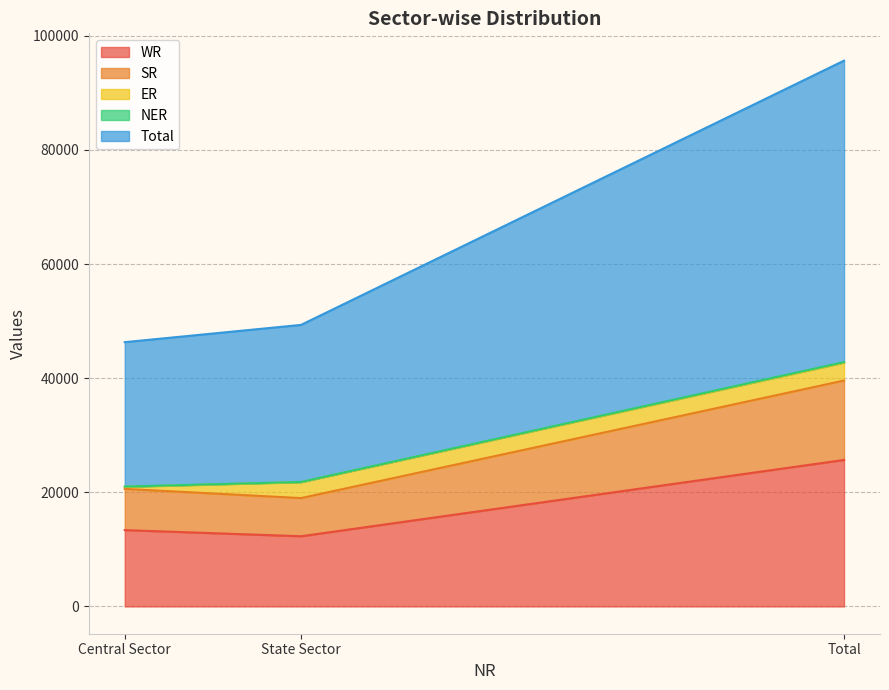

Is it true that WR equals 13375 at Central Sector?

True